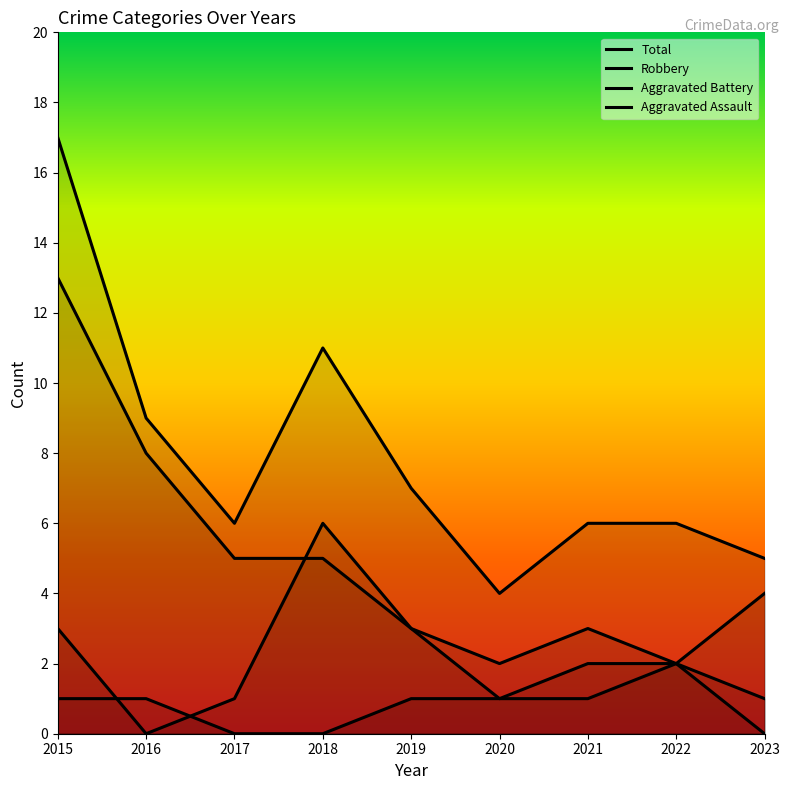

How many lines are shown in the chart?

4